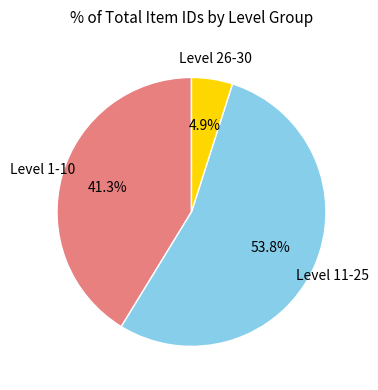

Is there any slice that represents more than half of the pie?

Yes